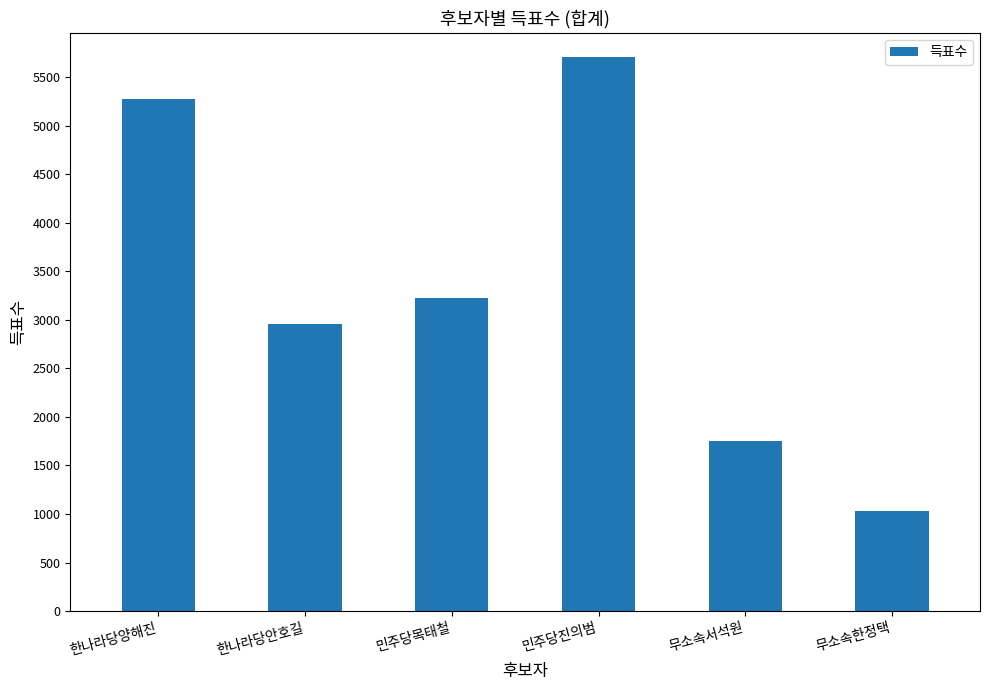

Does the chart contain stacked bars?

No